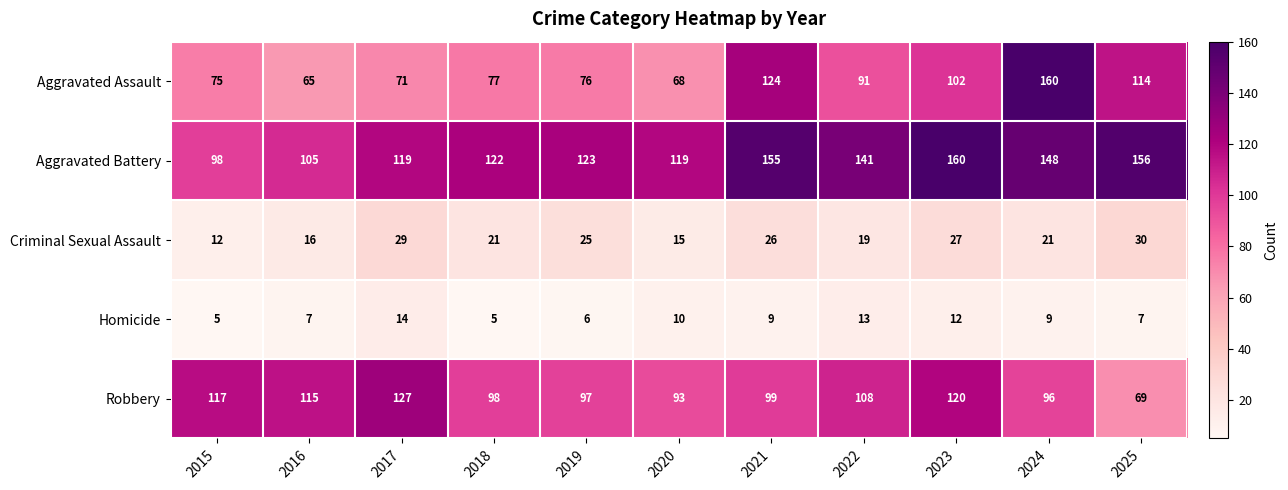

What is the sum of all Aggravated Battery values?

1446